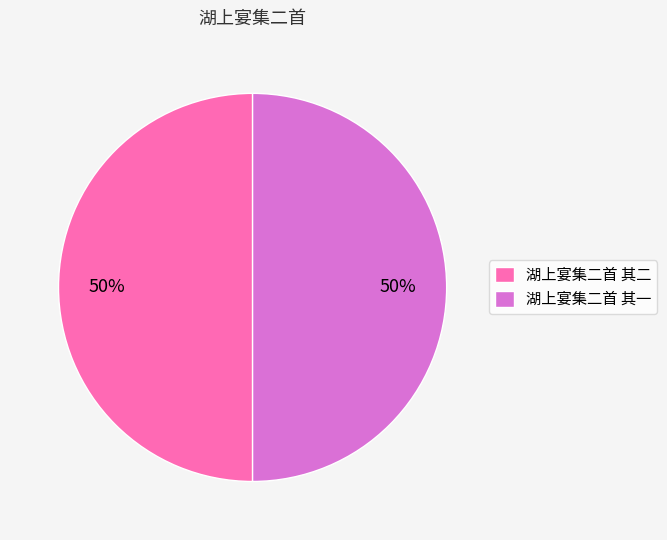

Is the sum of 湖上宴集二首 其一 and 湖上宴集二首 其二 greater than half?

Yes